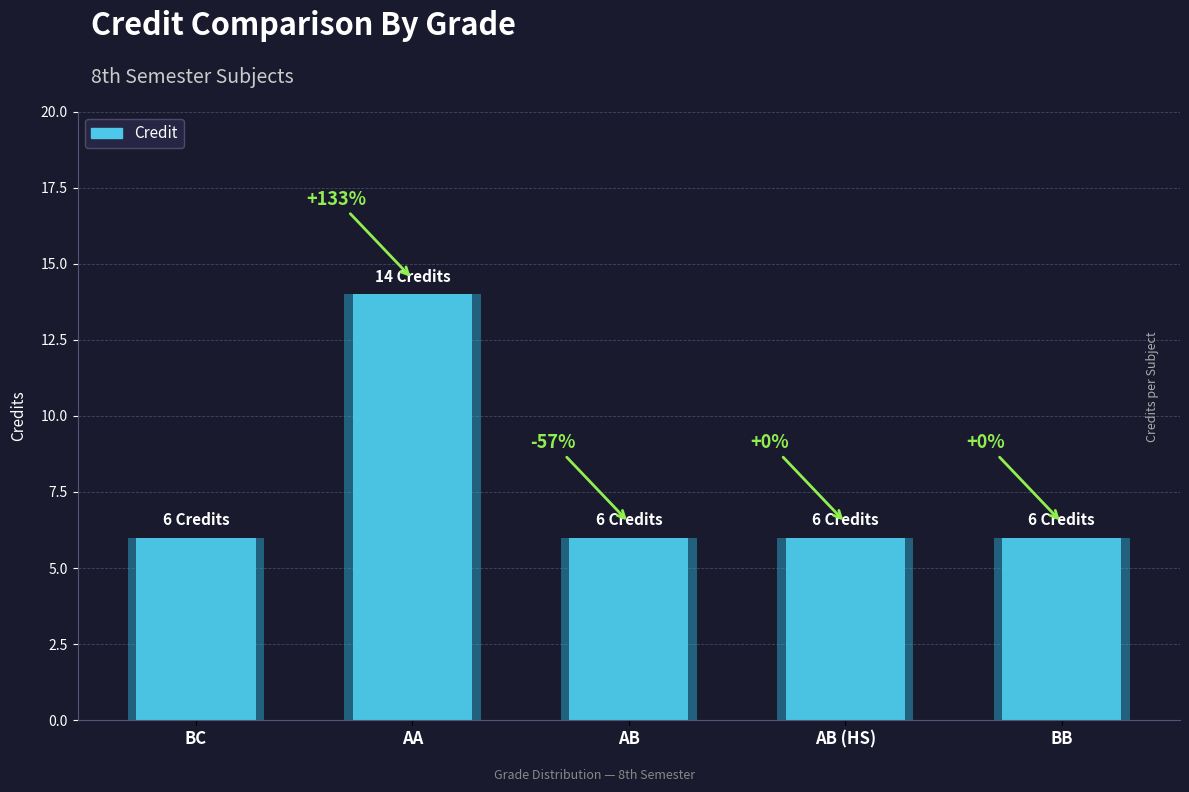

What is the value of the 3rd bar from the left?

6